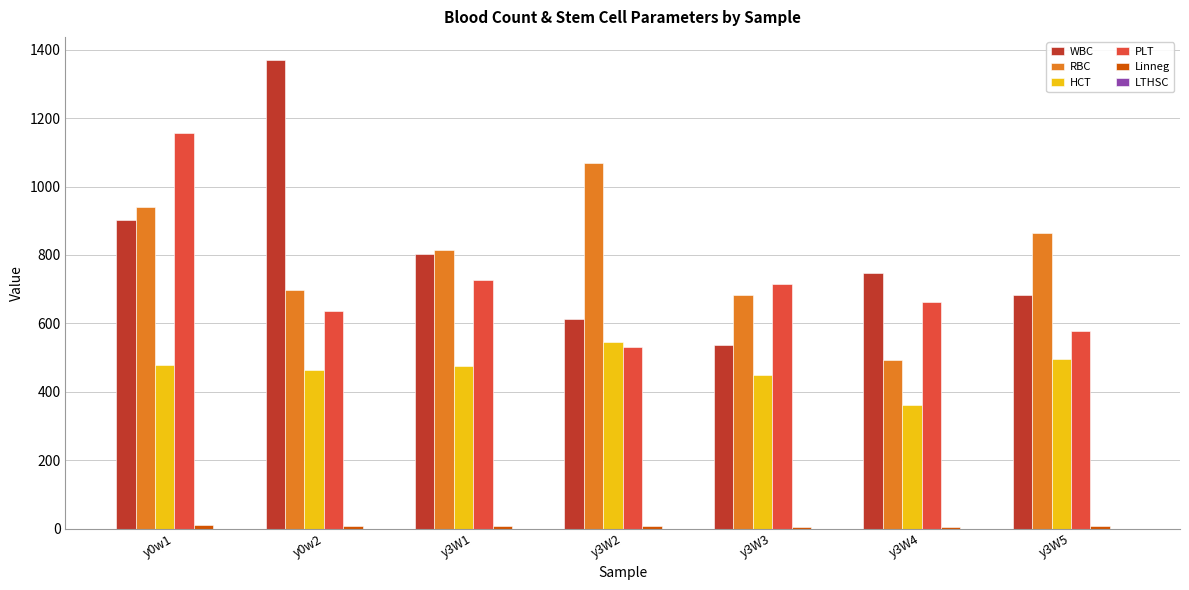

What is the average value of the HCT series?

466.4